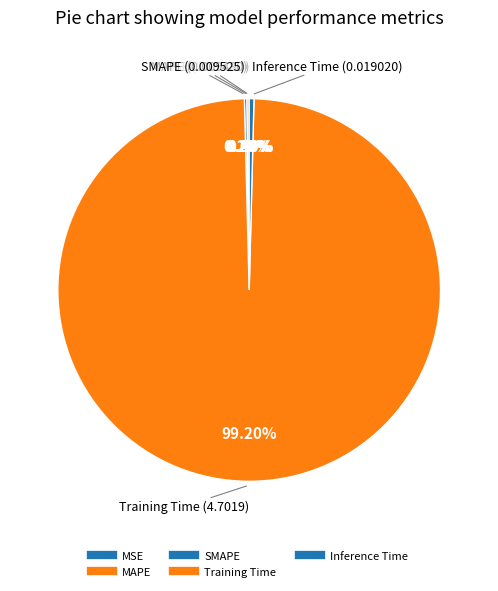

To the nearest percent, what is the difference between the largest and smallest slice percentages?

99%